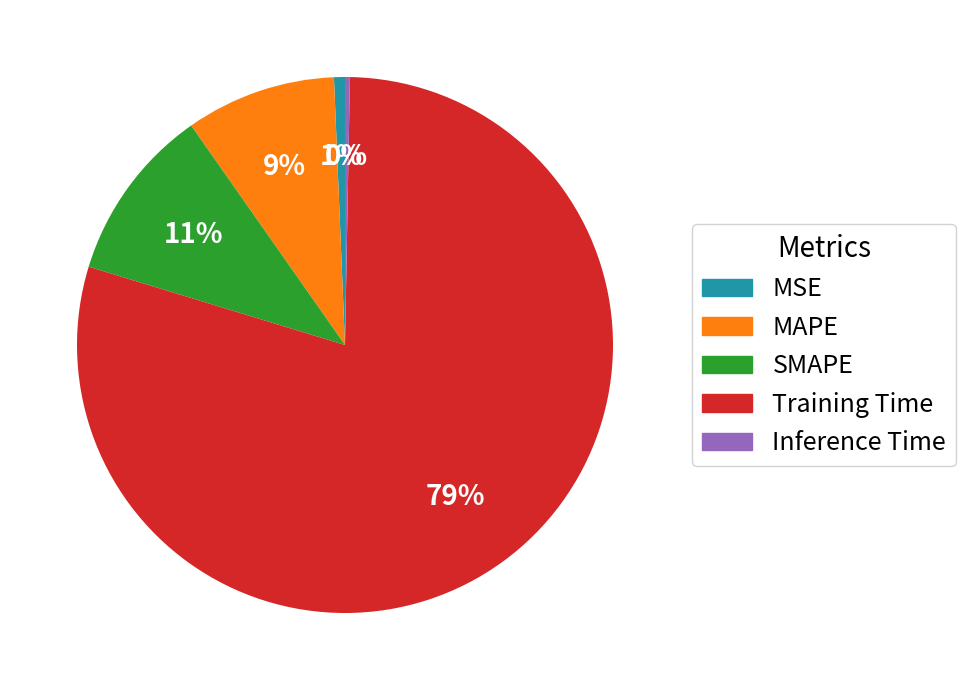

Which slice is the largest?

Training Time